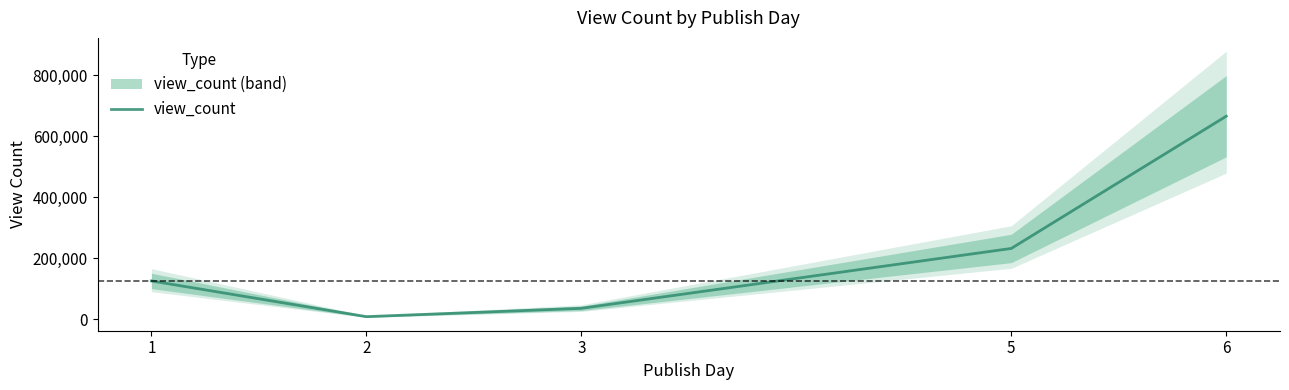

Reading right to left, list all the values displayed in this chart.

665060	232187	36200	8917	125853